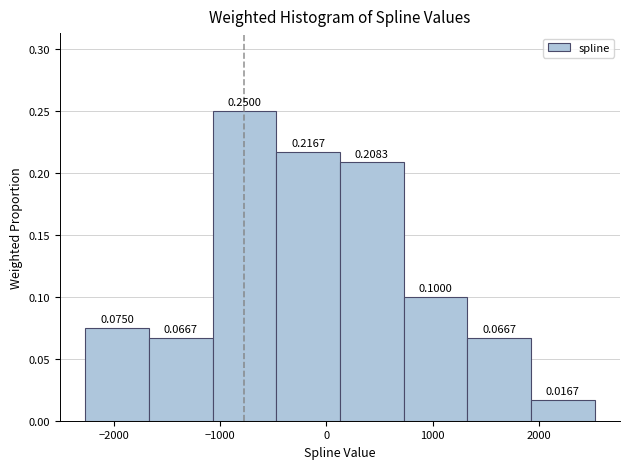

Reading left to right, transcribe this chart: for each bar, give the range it covers on the x-axis and its height. The bar edges are not printed on the chart, so give them approximately, as read against the axis.

-2300 to -1700: 0.0750
-1700 to -1100: 0.0667
-1100 to -500: 0.2500
-500 to 100: 0.2167
100 to 700: 0.2083
700 to 1300: 0.1000
1300 to 1900: 0.0667
1900 to 2500: 0.0167